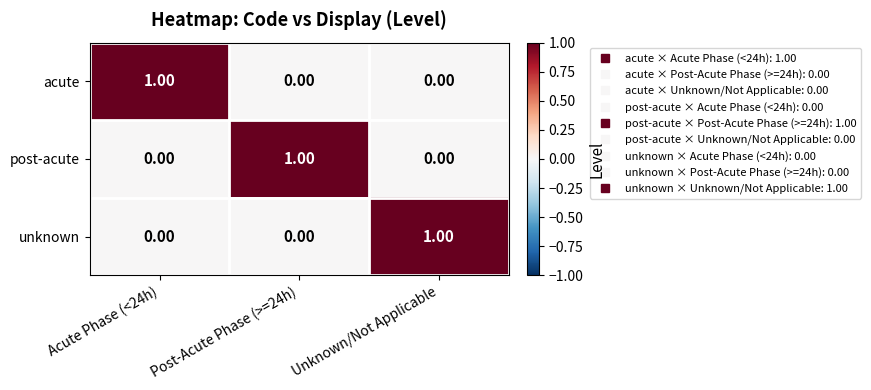

At how many categories does at least one series exceed 0?

3